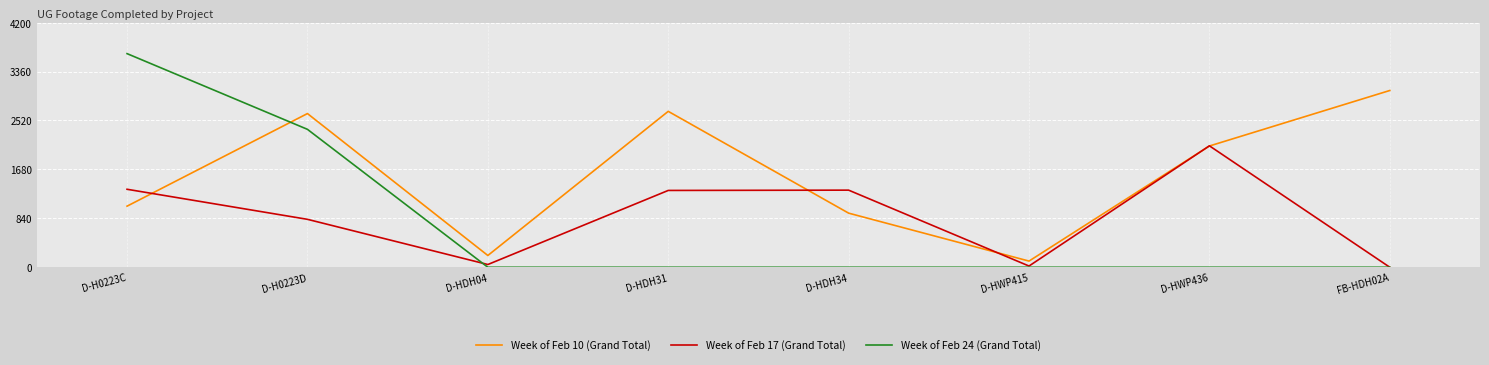

Which series has the largest range (max minus min)?

Week of Feb 24 (Grand Total)